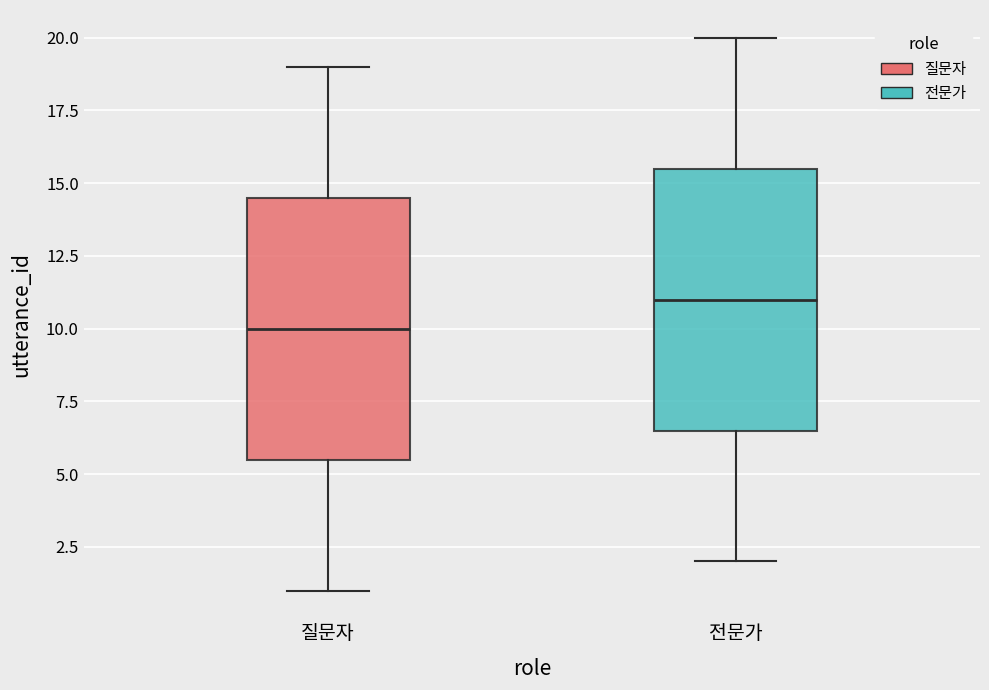

Which box's median line is the highest?

전문가